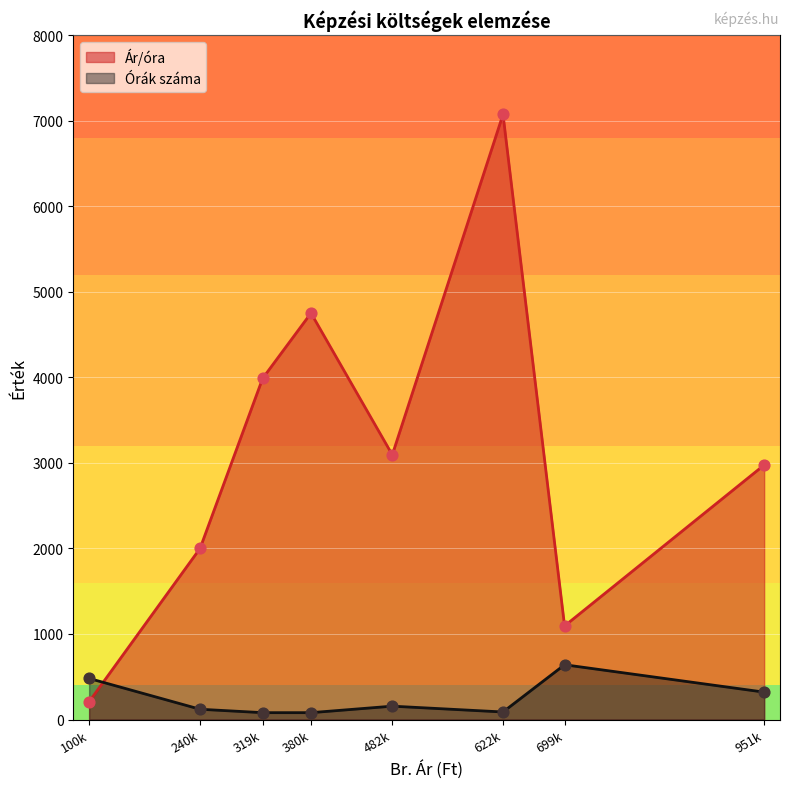

Which series has the largest total across all categories?

Ár/óra